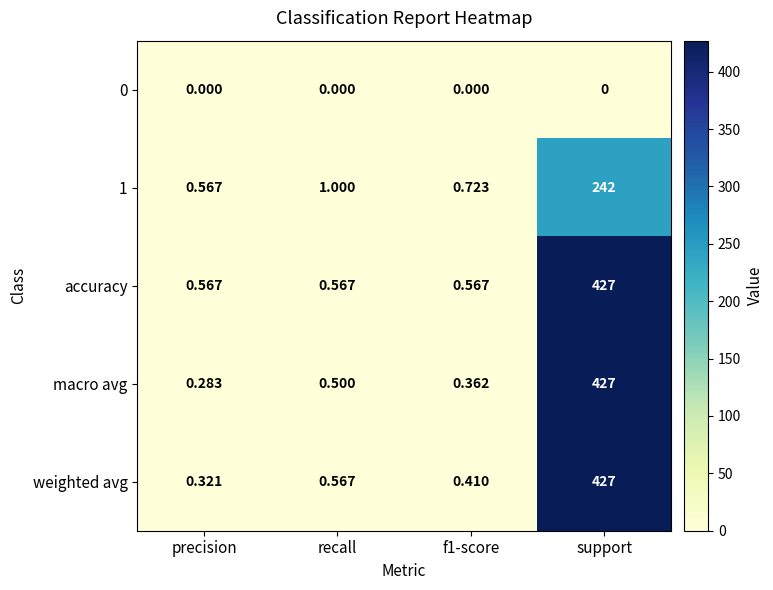

Which series has the largest total across all categories?

accuracy